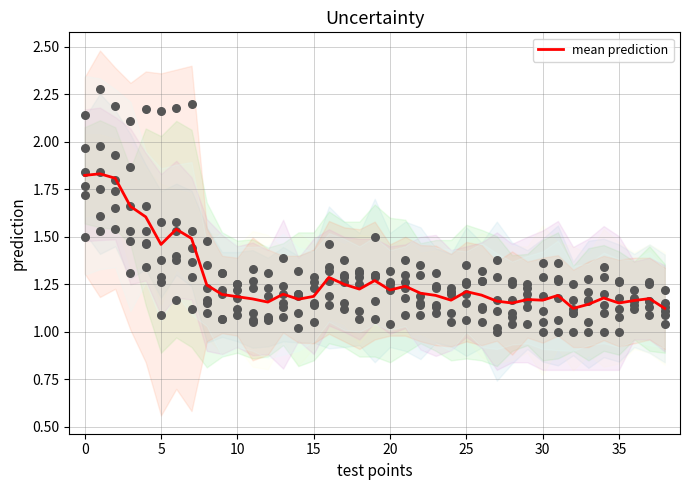

Approximately how many times larger is the value at 16 compared to 14?

1.1